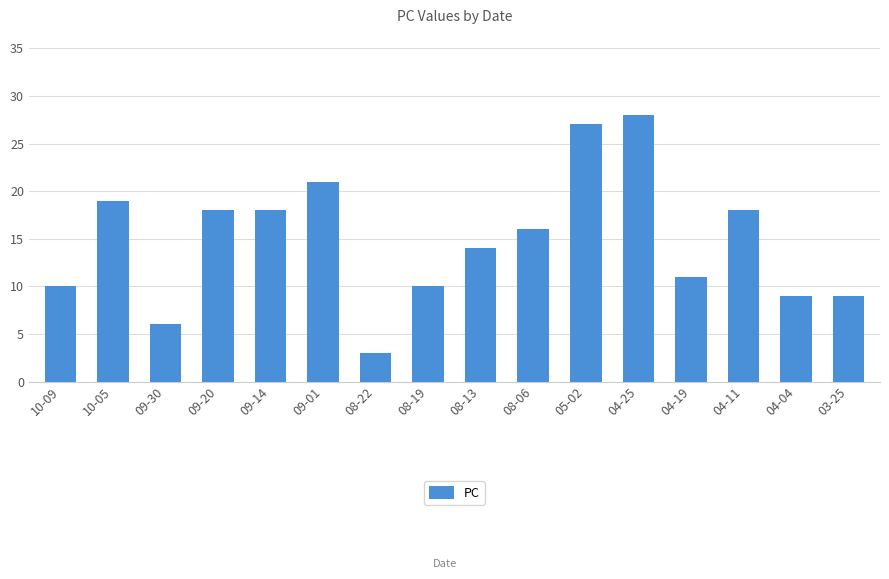

Reading left to right, transcribe all the data shown in this chart.

10-09=10	10-05=19	09-30=6	09-20=18	09-14=18	09-01=21	08-22=3	08-19=10	08-13=14	08-06=16	05-02=27	04-25=28	04-19=11	04-11=18	04-04=9	03-25=9